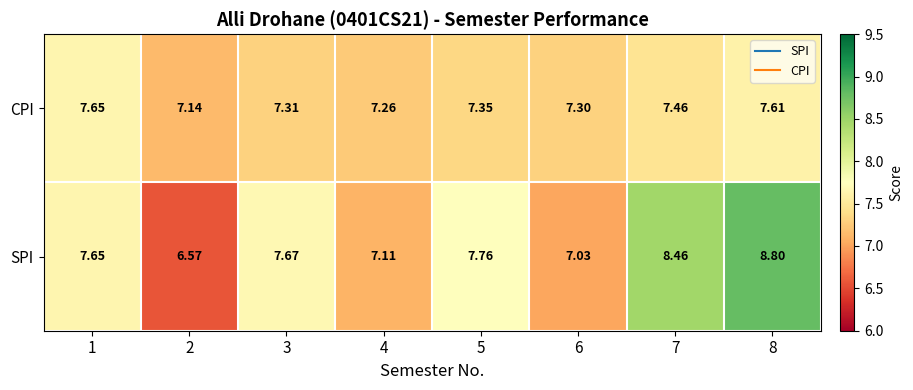

List the series in order of their peak value, highest first.

SPI, CPI